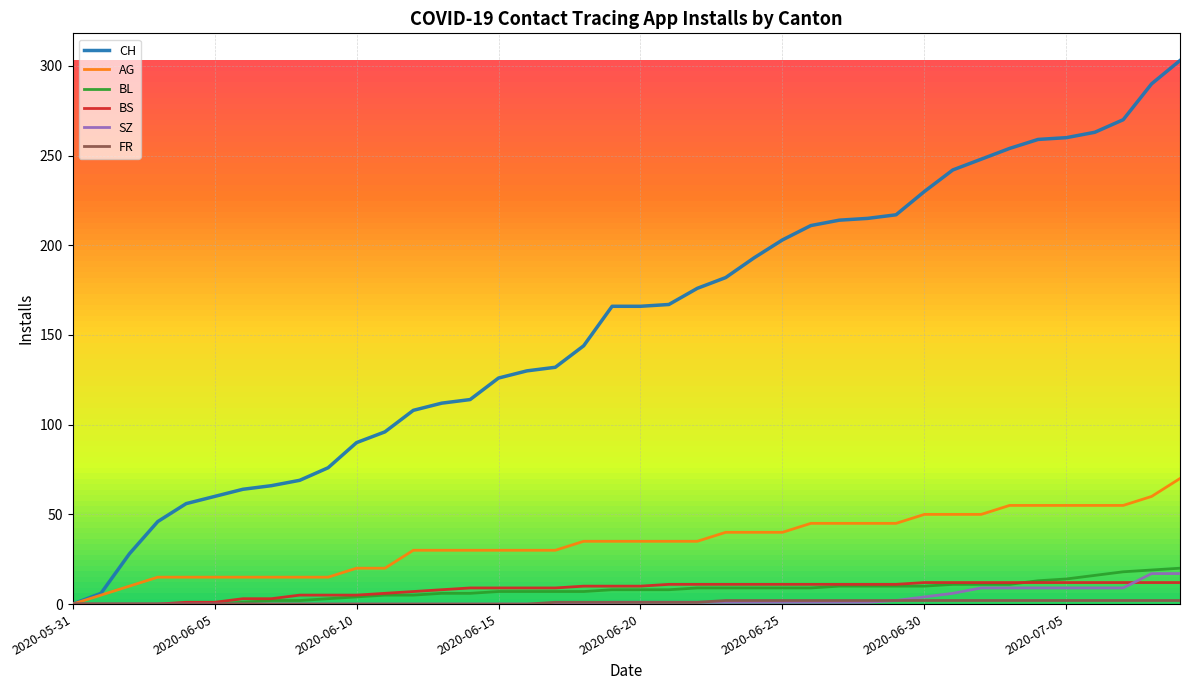

Which series has the widest spread of values?

CH